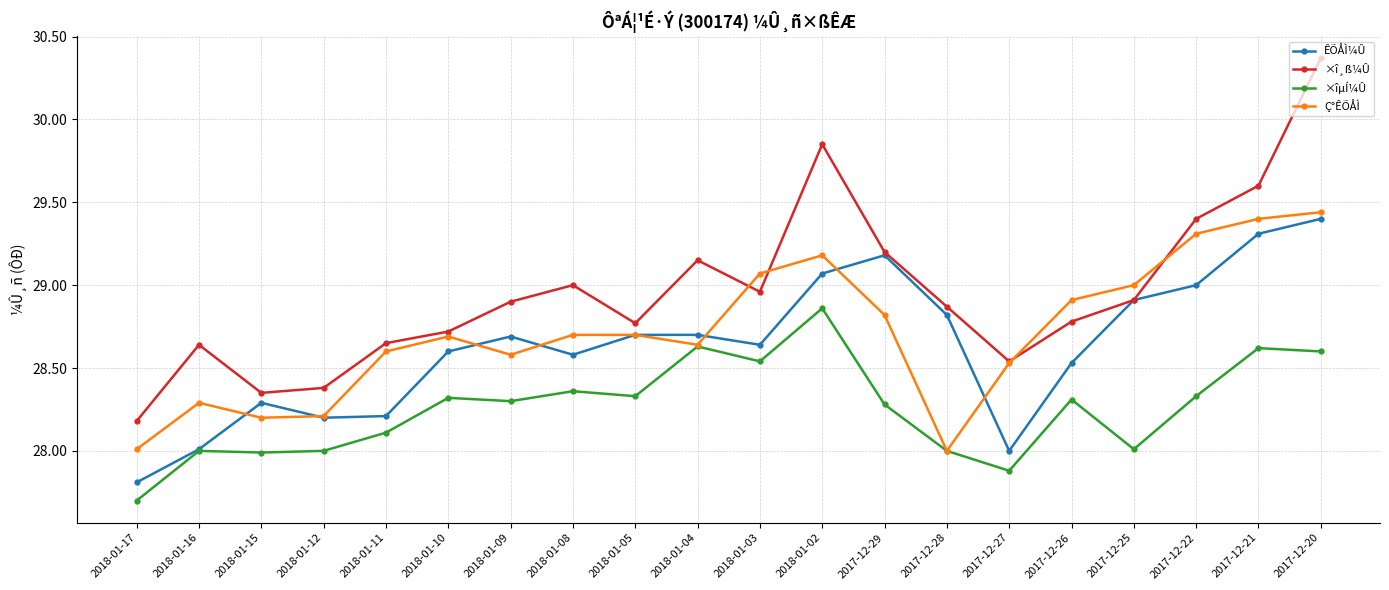

At which label does ÊÕÅÌ¼Û reach its minimum?

2018-01-17